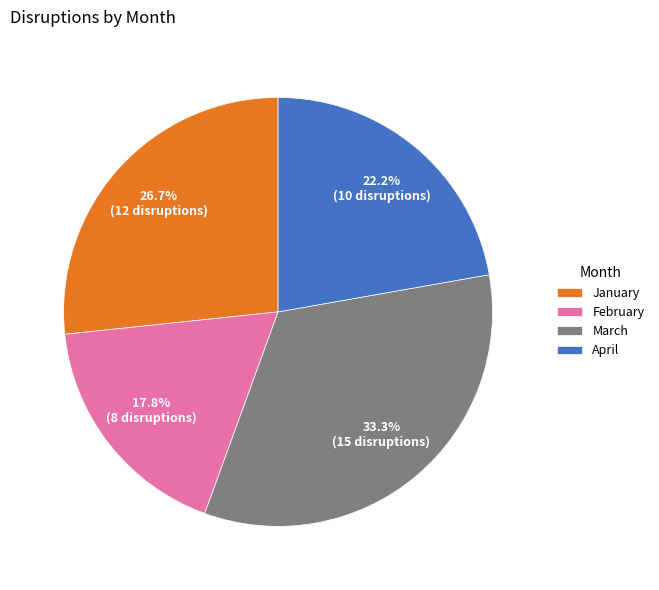

How many segments does this pie chart have?

4